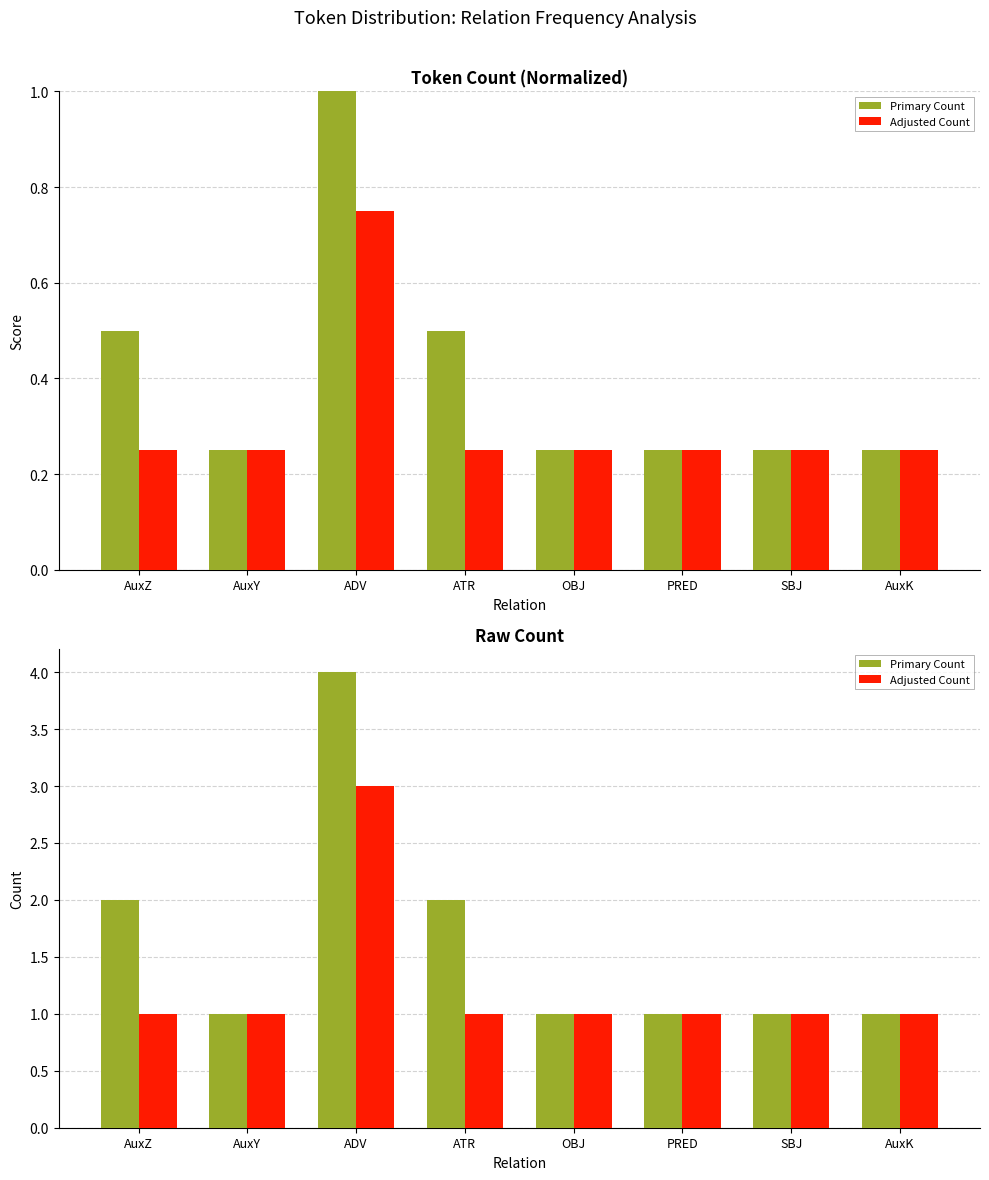

What is the difference between the maximum and second lowest values in the Adjusted Count series?

2